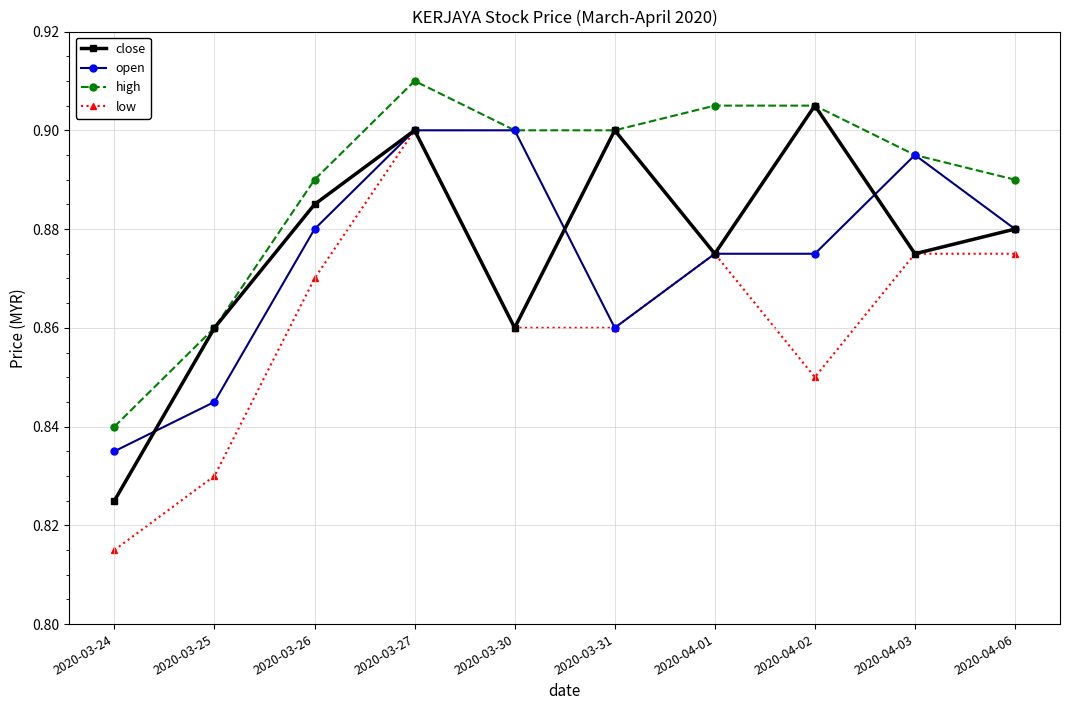

At how many categories does at least one series exceed 0?

10